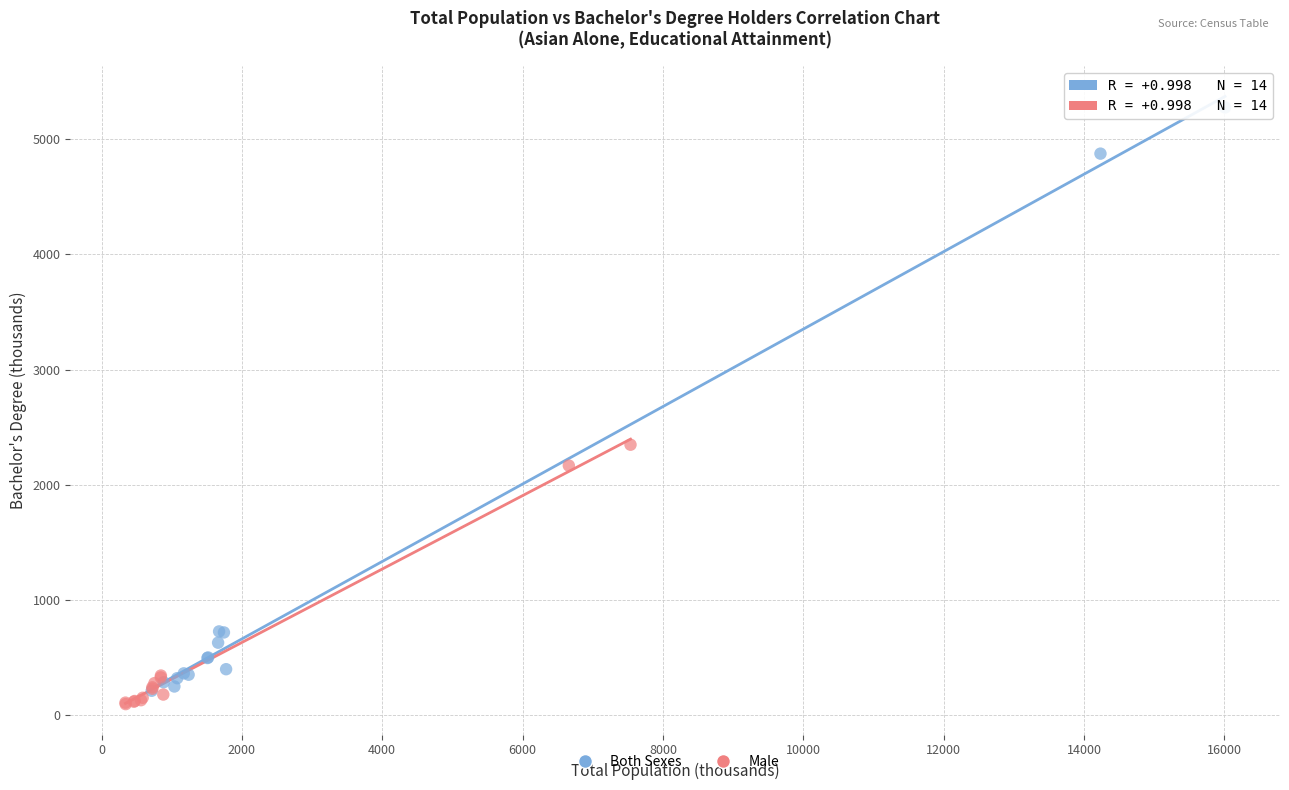

Which series has the widest spread of Y values?

Both Sexes